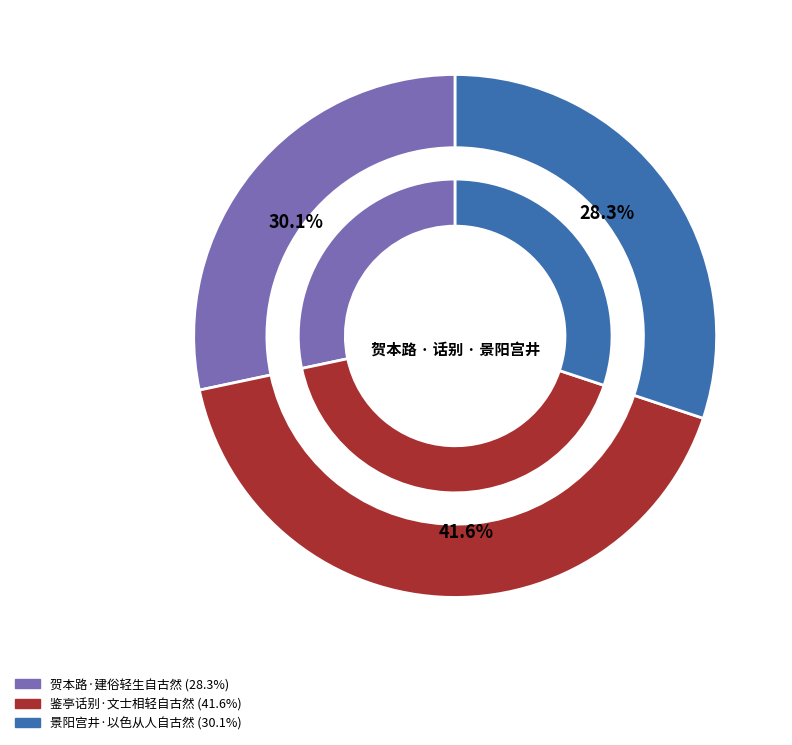

Between 鉴亭话别·文士相轻自古然 and 景阳宫井·以色从人自古然, which is larger?

鉴亭话别·文士相轻自古然